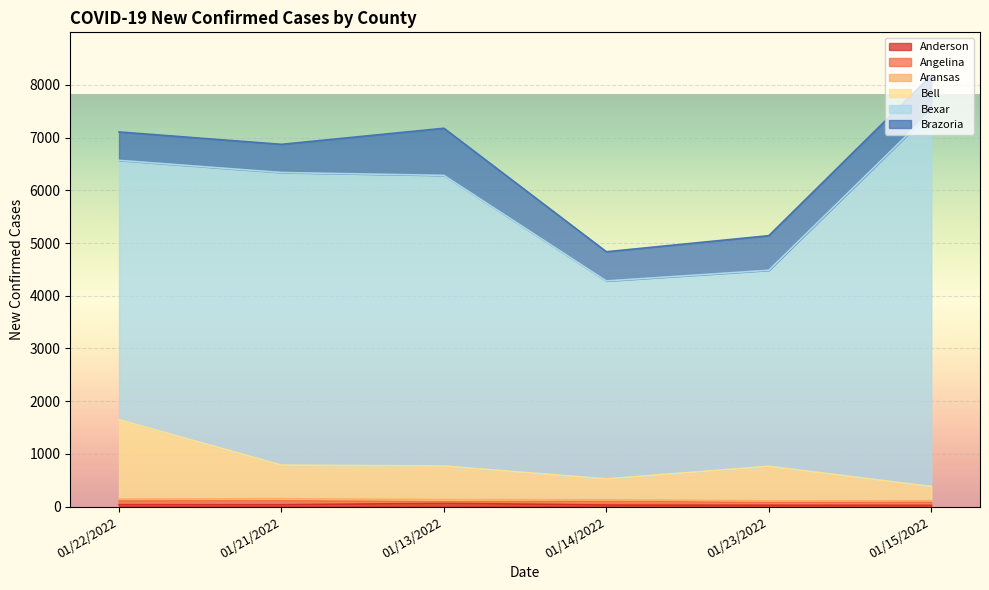

Which category has the highest value across all series?

01/15/2022